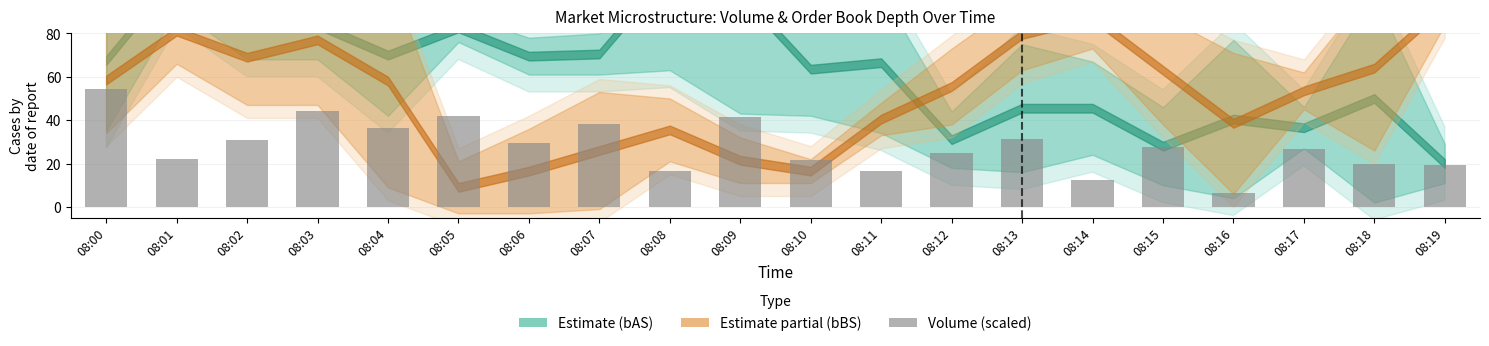

Is it true that the value at 08:16 is 10.9?

False